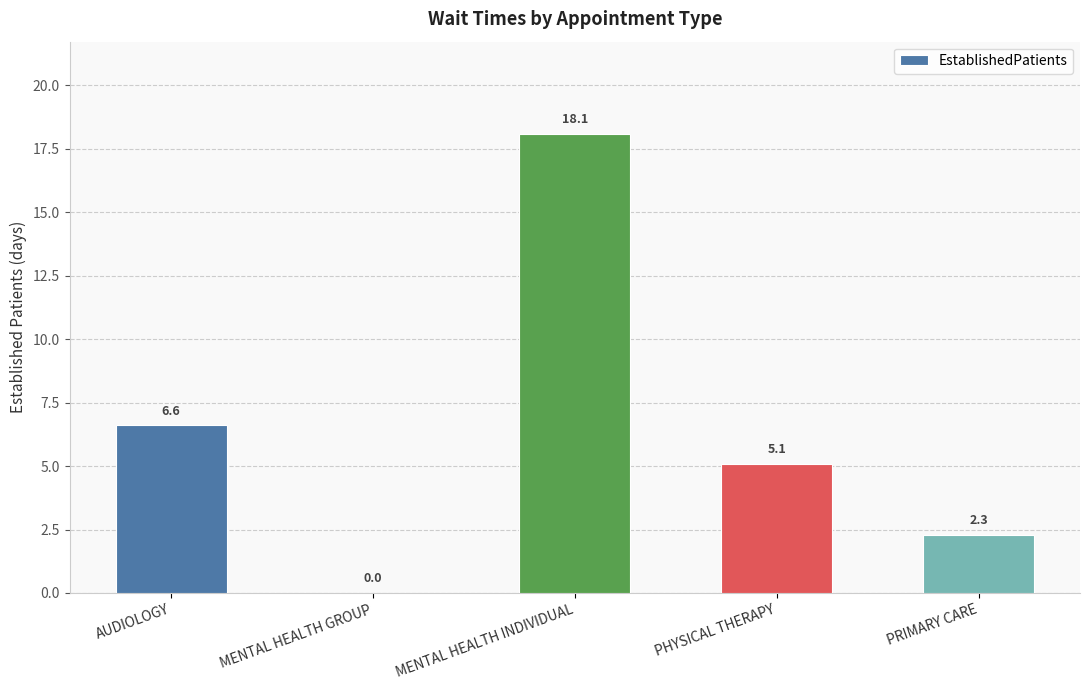

Between MENTAL HEALTH INDIVIDUAL and MENTAL HEALTH GROUP, which is larger?

MENTAL HEALTH INDIVIDUAL